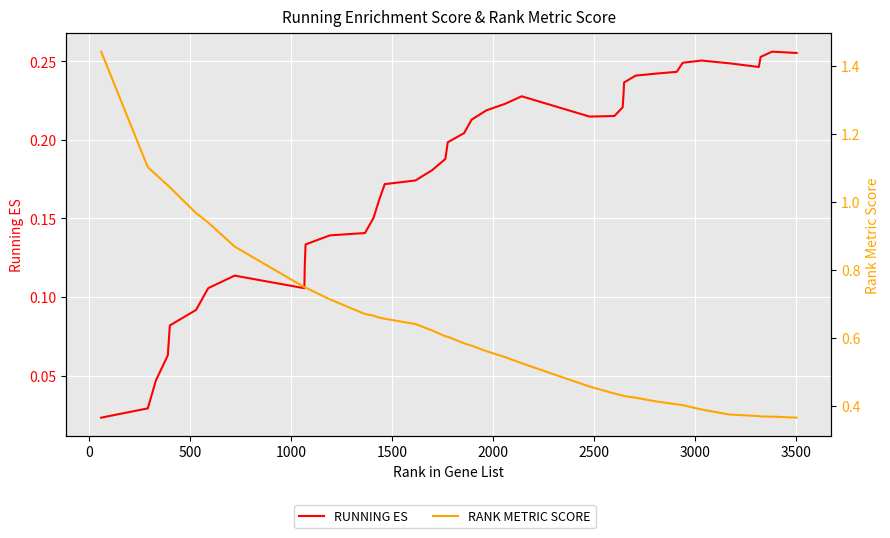

The value of RUNNING ES at 14 is 0.0. True or false?

False